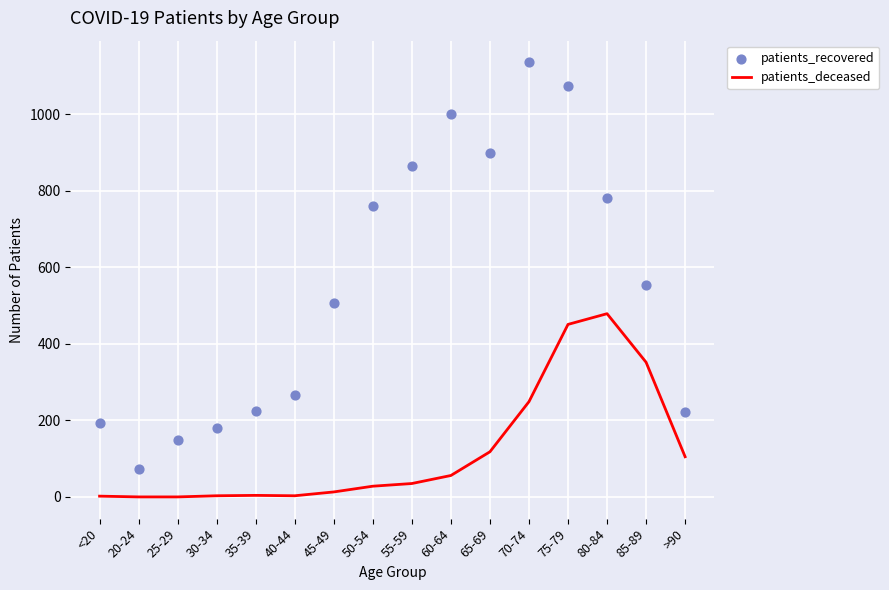

Which series has the largest total across all categories?

patients_recovered